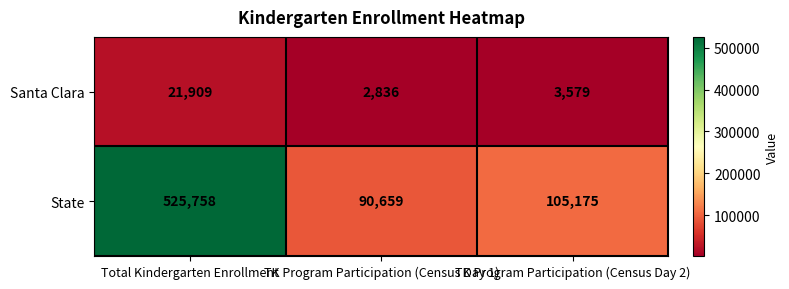

At which category does the chart reach its peak across all series?

Total Kindergarten Enrollment